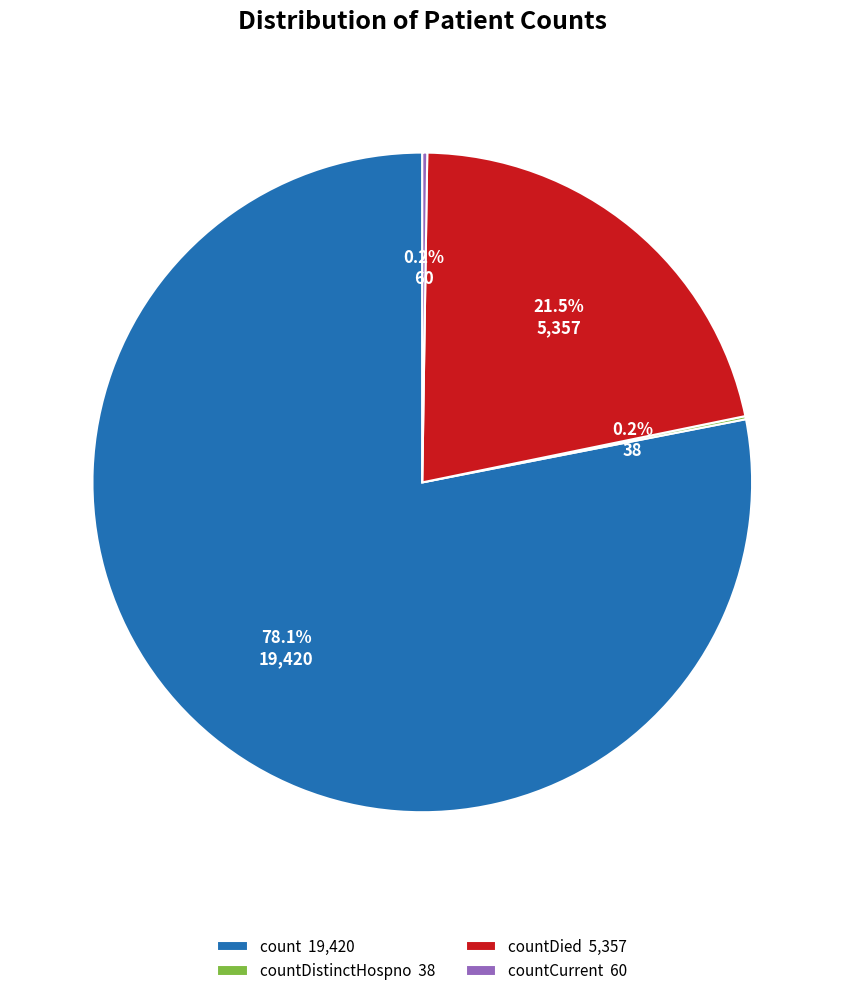

Between countDied 5,357 and count 19,420, which is larger?

count 19,420